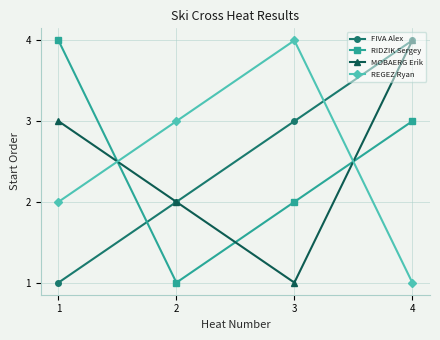

What are all the series names shown in the legend?

FIVA Alex, RIDZIK Sergey, MOBAERG Erik, REGEZ Ryan